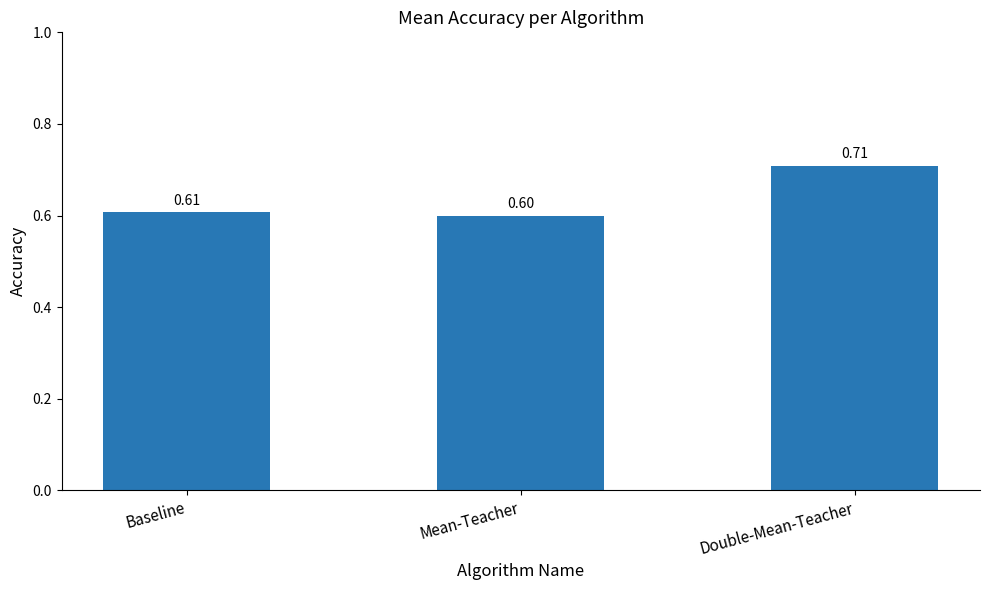

What is the label of the 1st bar from the left?

Baseline